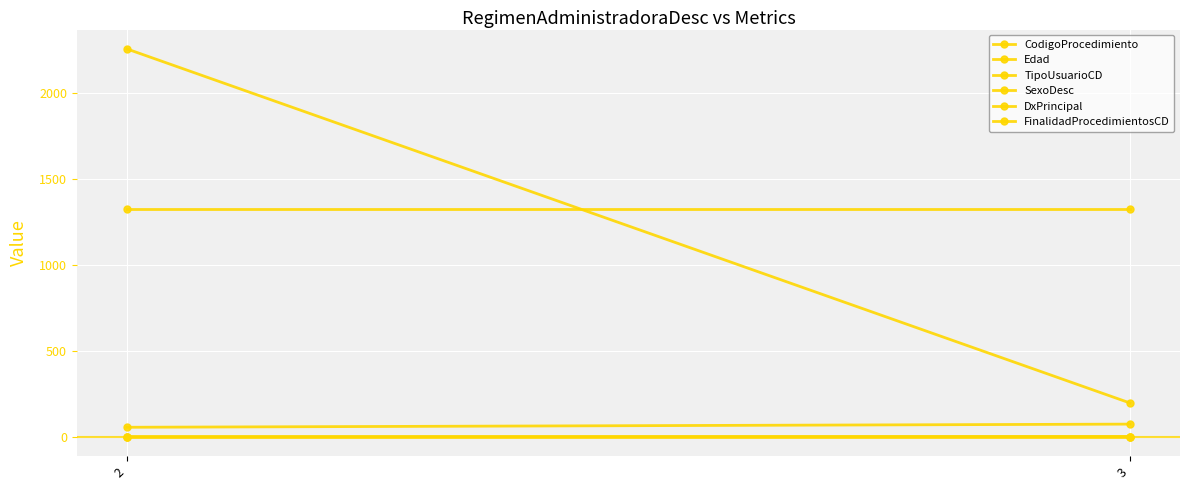

Is it true that CodigoProcedimiento equals 197.0 at 3?

True